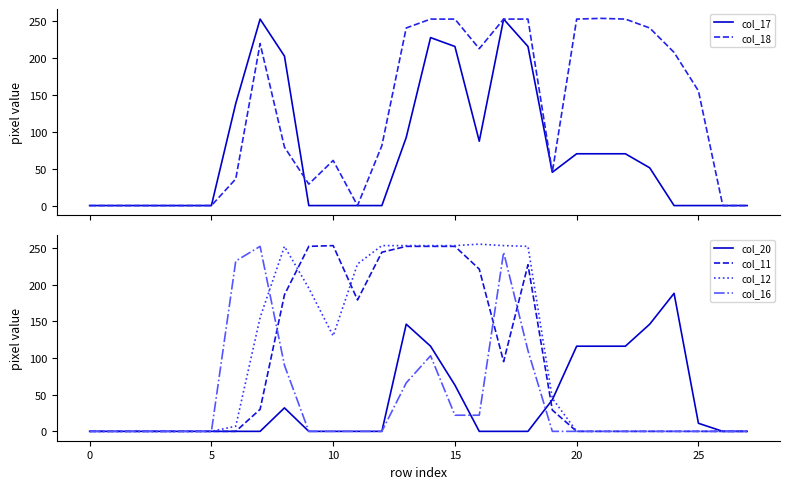

What are all the series names shown in the legend?

col_17, col_18, col_20, col_11, col_12, col_16